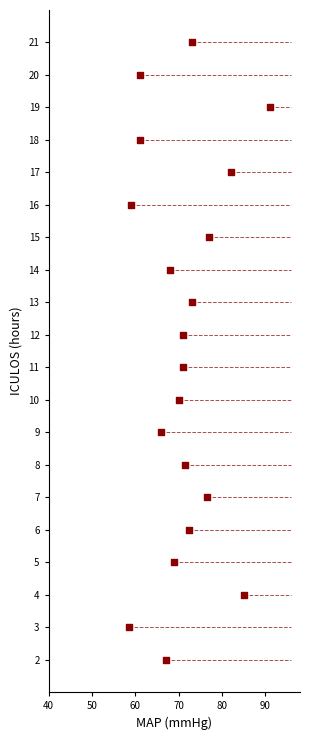

What is the range of Y values (max minus min)?

19